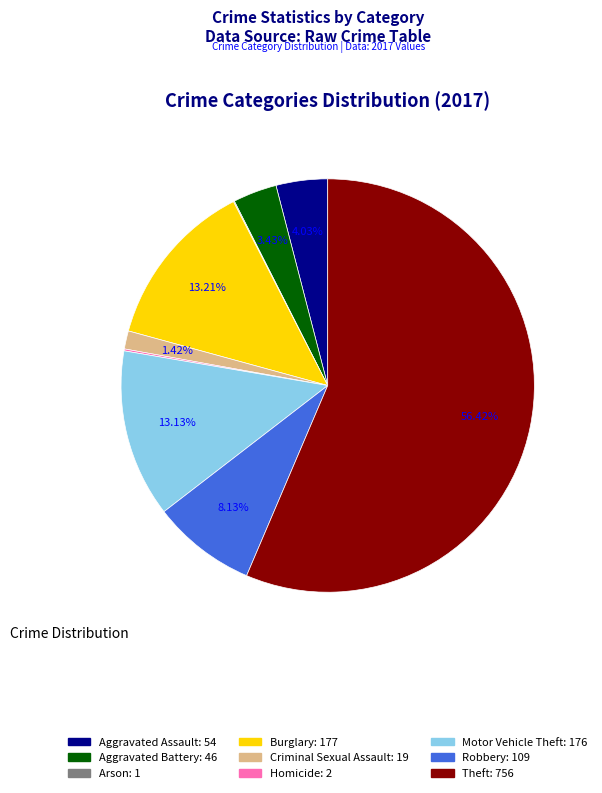

To the nearest percent, what is the average slice percentage?

11%